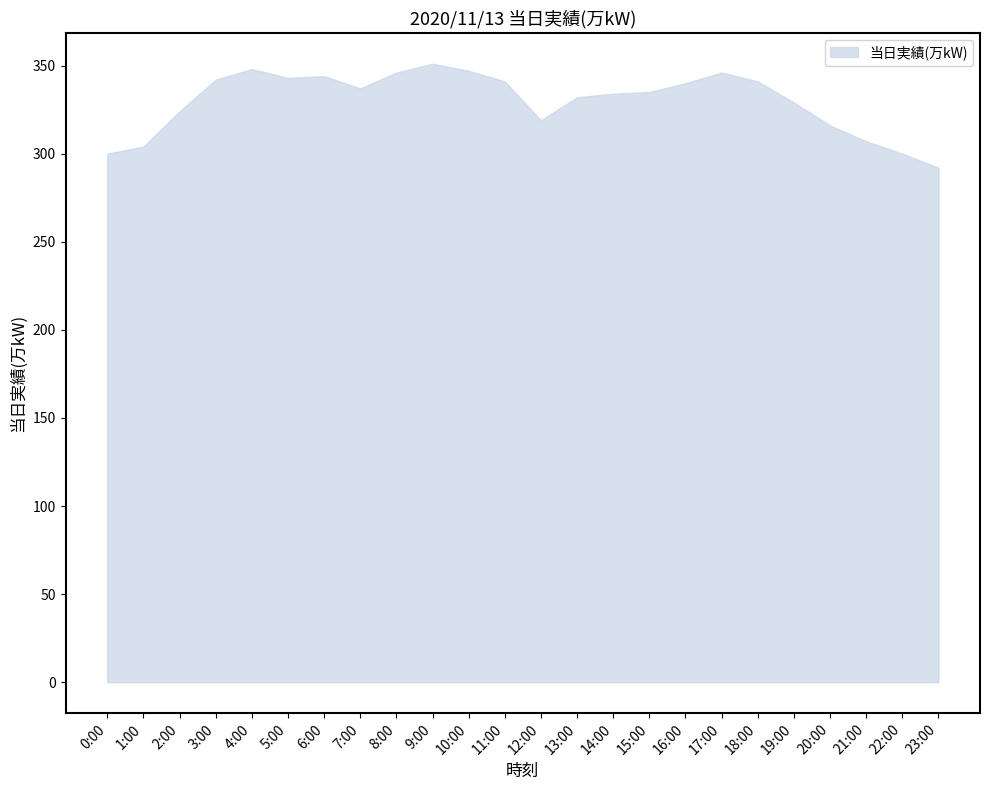

Is it true that the value at 12:00 is 319?

True